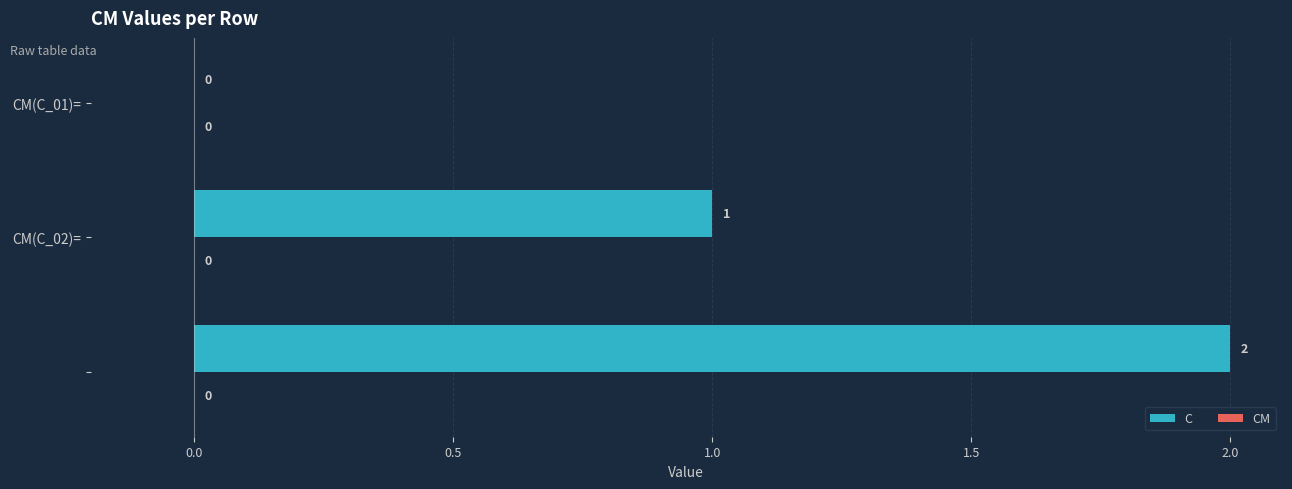

How many values are between 0 and 2?

3